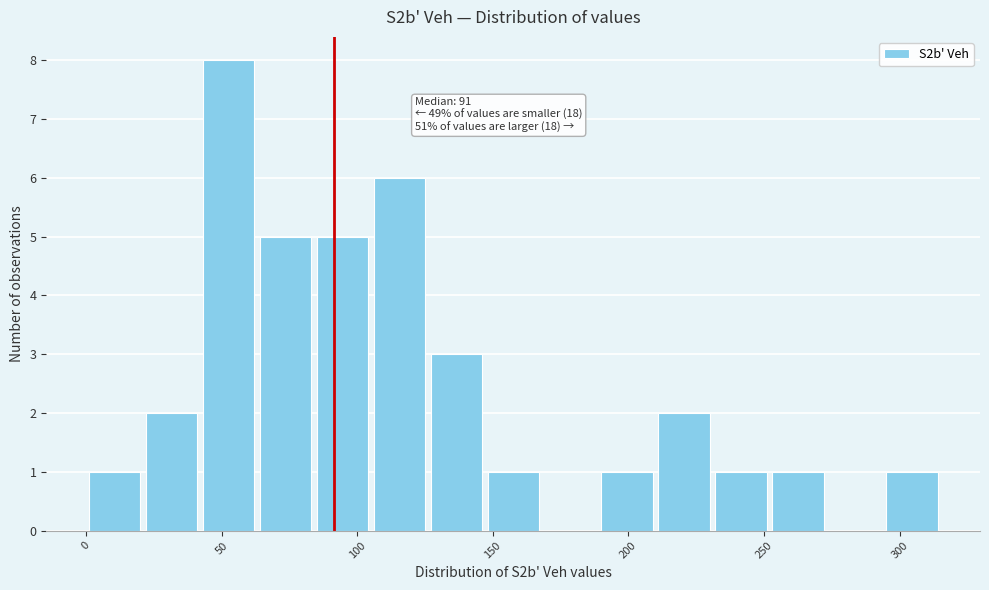

Over which range of the x-axis is the bar tallest?

42 to 63